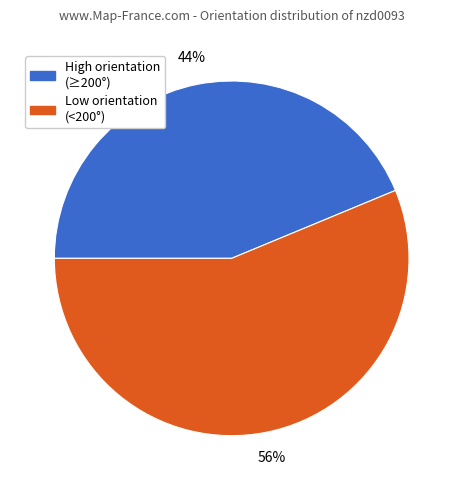

Is there a majority slice in this chart?

Yes